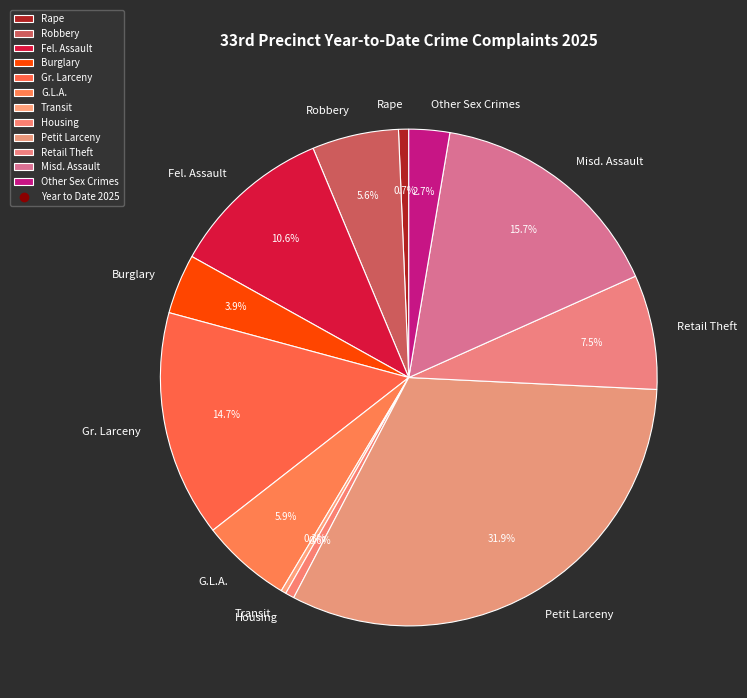

Which has a higher value, Other Sex Crimes or Retail Theft?

Retail Theft